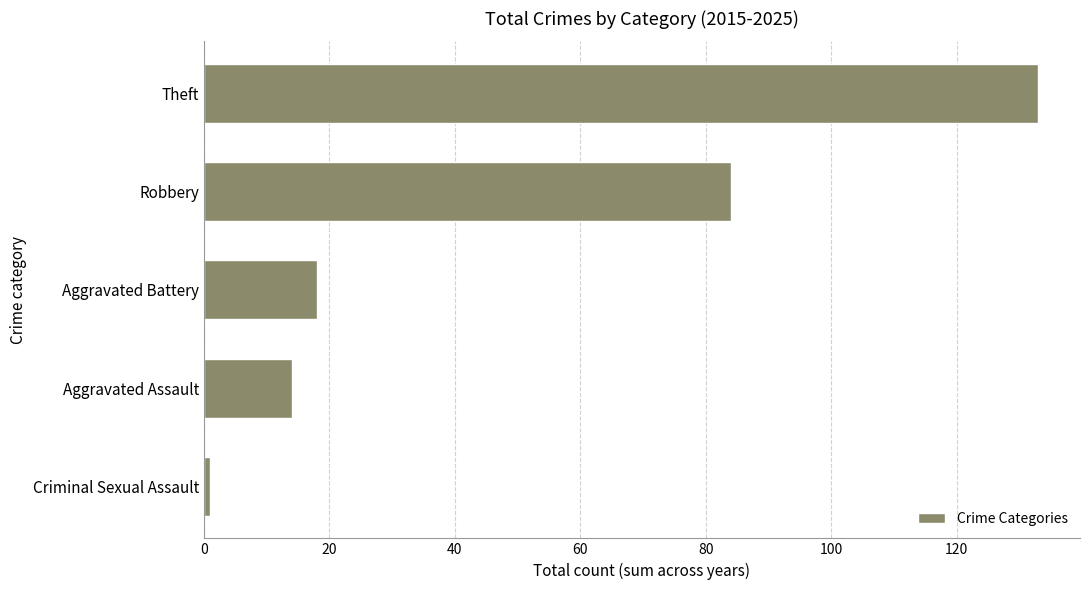

Rank the categories by value from highest to lowest.

Theft, Robbery, Aggravated Battery, Aggravated Assault, Criminal Sexual Assault